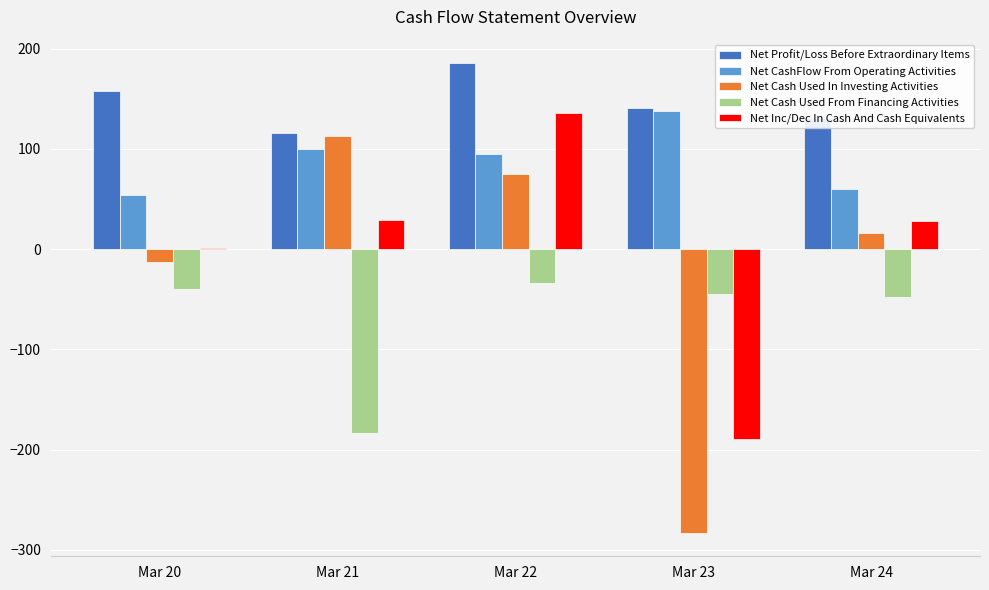

What is the difference between the Net Cash Used In Investing Activities values at Mar 20 and Mar 22?

87.8